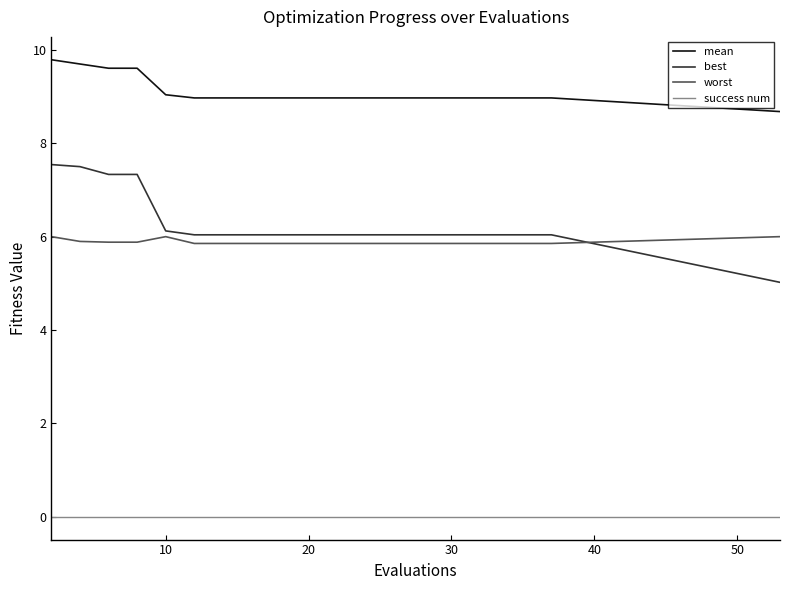

Which series has the widest spread of values?

best